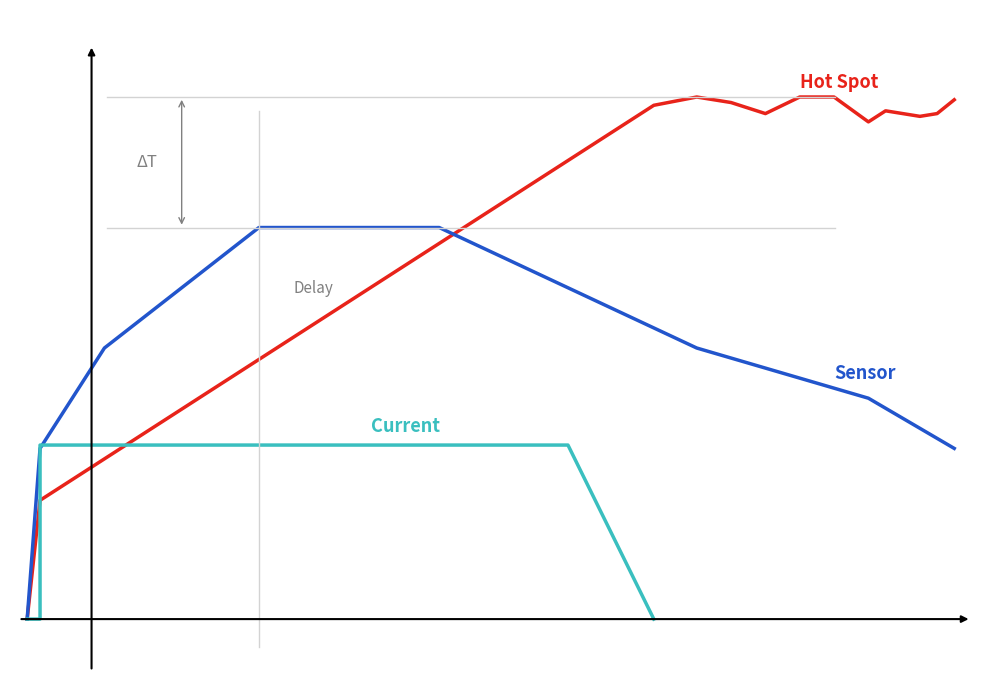

The value of Hot Spot at 3 is 2659.7. True or false?

False